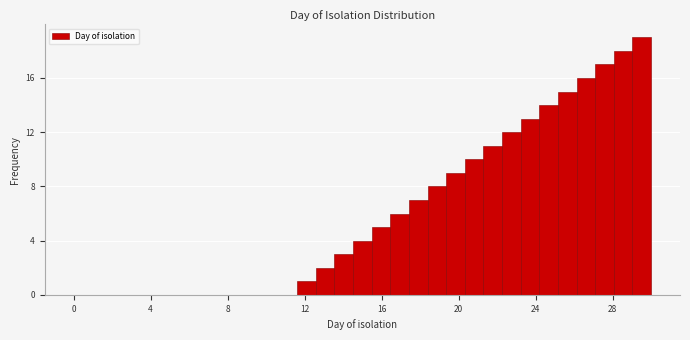

Around what value on the x-axis is the tallest bar? Give the approximate position of its centre, as read against the axis.

29.5